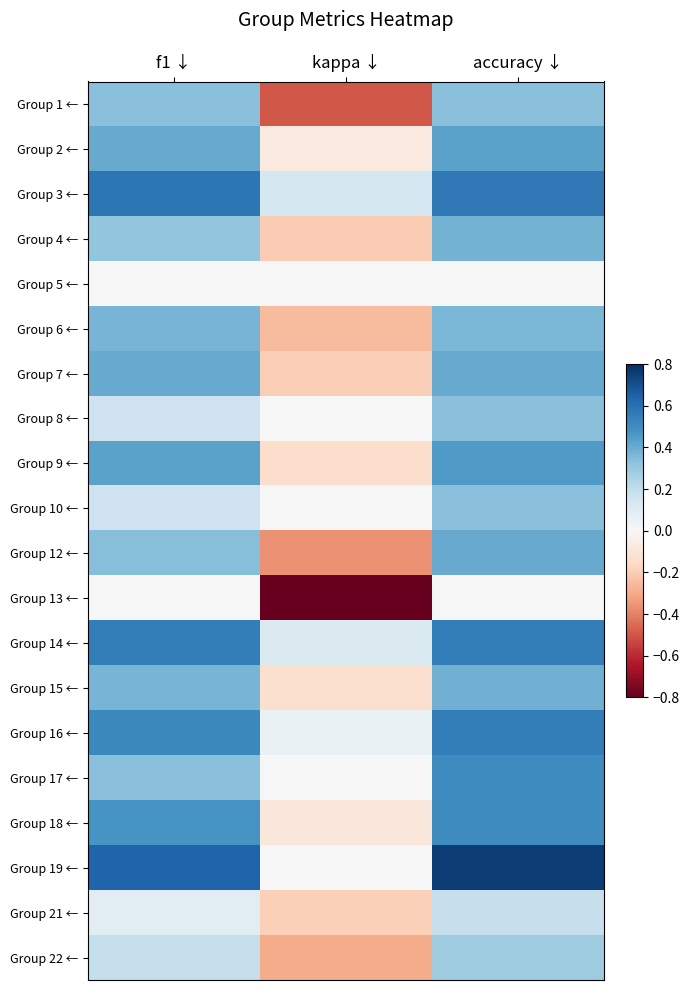

Reading left to right, extract all data points from this chart.

Group 1 ←: f1 ↓=0.3	kappa ↓=-0.5	accuracy ↓=0.3
Group 2 ←: f1 ↓=0.4	kappa ↓=-0.1	accuracy ↓=0.4
Group 3 ←: f1 ↓=0.6	kappa ↓=0.1	accuracy ↓=0.6
Group 4 ←: f1 ↓=0.3	kappa ↓=-0.2	accuracy ↓=0.4
Group 5 ←: f1 ↓=0.0	kappa ↓=0.0	accuracy ↓=0.0
Group 6 ←: f1 ↓=0.4	kappa ↓=-0.3	accuracy ↓=0.4
Group 7 ←: f1 ↓=0.4	kappa ↓=-0.2	accuracy ↓=0.4
Group 8 ←: f1 ↓=0.2	kappa ↓=0.0	accuracy ↓=0.3
Group 9 ←: f1 ↓=0.4	kappa ↓=-0.1	accuracy ↓=0.5
Group 10 ←: f1 ↓=0.2	kappa ↓=0.0	accuracy ↓=0.3
Group 12 ←: f1 ↓=0.3	kappa ↓=-0.4	accuracy ↓=0.4
Group 13 ←: f1 ↓=0.0	kappa ↓=-0.8	accuracy ↓=0.0
Group 14 ←: f1 ↓=0.6	kappa ↓=0.1	accuracy ↓=0.6
Group 15 ←: f1 ↓=0.4	kappa ↓=-0.1	accuracy ↓=0.4
Group 16 ←: f1 ↓=0.5	kappa ↓=0.1	accuracy ↓=0.6
Group 17 ←: f1 ↓=0.3	kappa ↓=0.0	accuracy ↓=0.5
Group 18 ←: f1 ↓=0.5	kappa ↓=-0.1	accuracy ↓=0.5
Group 19 ←: f1 ↓=0.6	kappa ↓=0.0	accuracy ↓=0.8
Group 21 ←: f1 ↓=0.1	kappa ↓=-0.2	accuracy ↓=0.2
Group 22 ←: f1 ↓=0.2	kappa ↓=-0.3	accuracy ↓=0.3